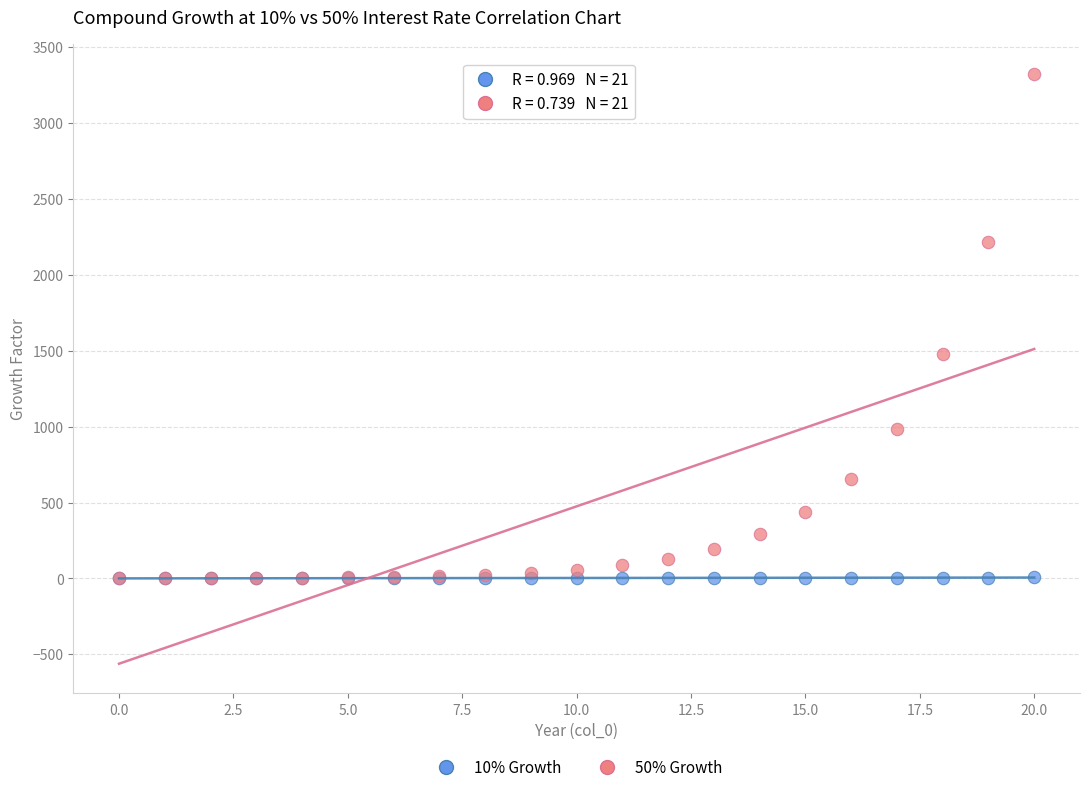

Across all series, what Y value is closest to 1663?

1477.9